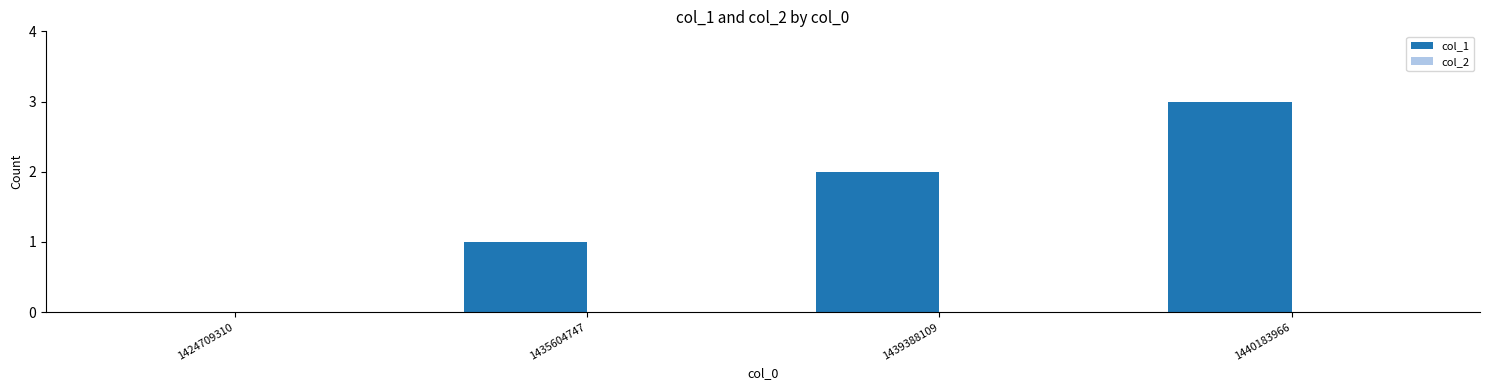

True or false: the data shows 1 at 1424709310.

False